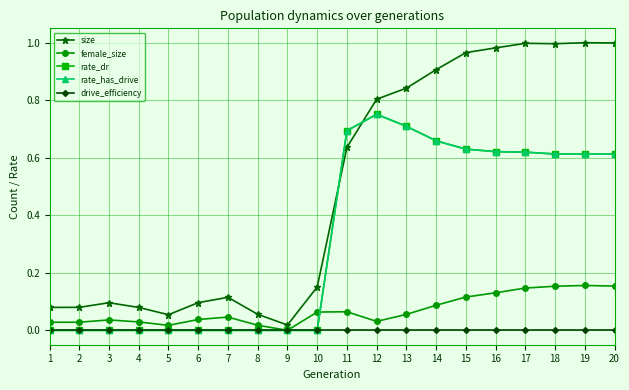

Does the chart have visible grid lines?

Yes